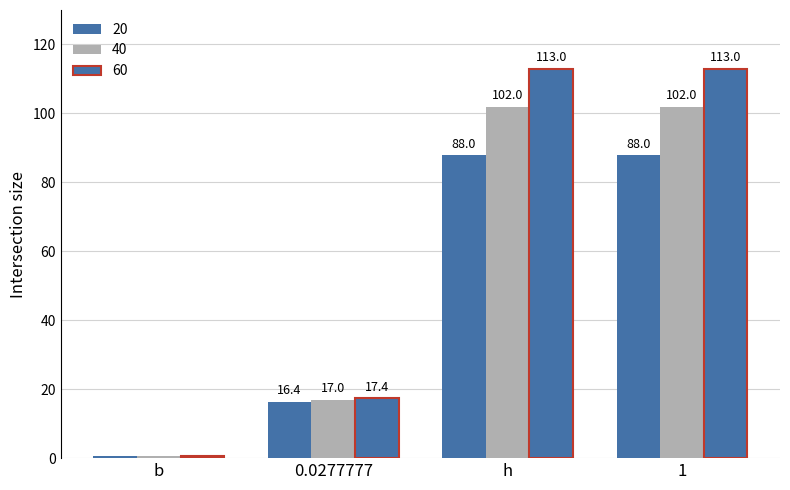

How many distinct data groups are displayed?

3